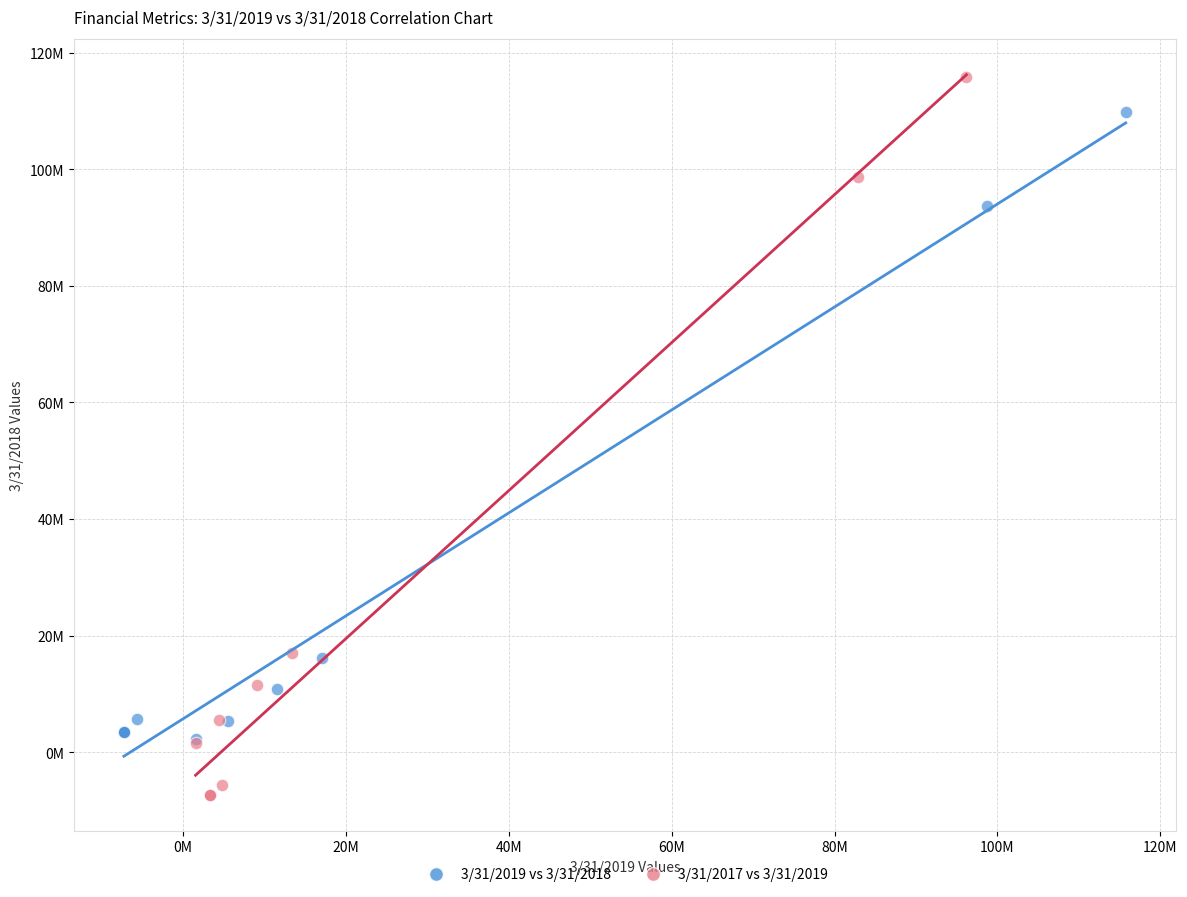

Which series reaches the maximum Y coordinate?

3/31/2017 vs 3/31/2019